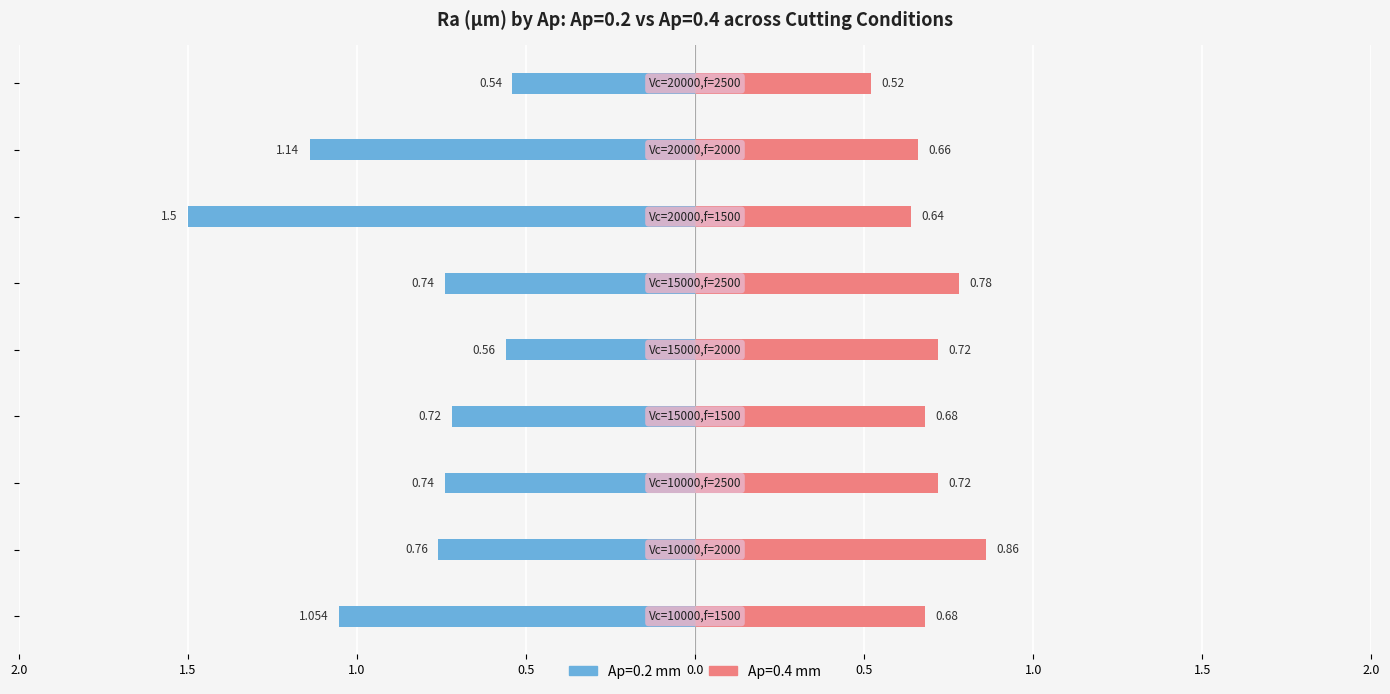

What value does the Ap=0.4 series have at Vc=20000,f=1500?

0.6